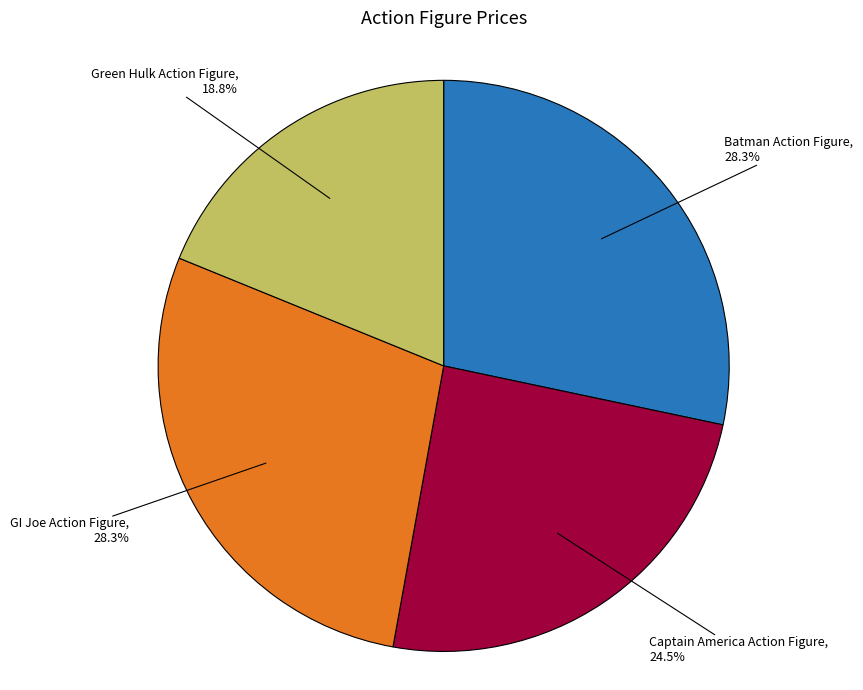

Is the sum of Green Hulk Action Figure and GI Joe Action Figure greater than half?

No